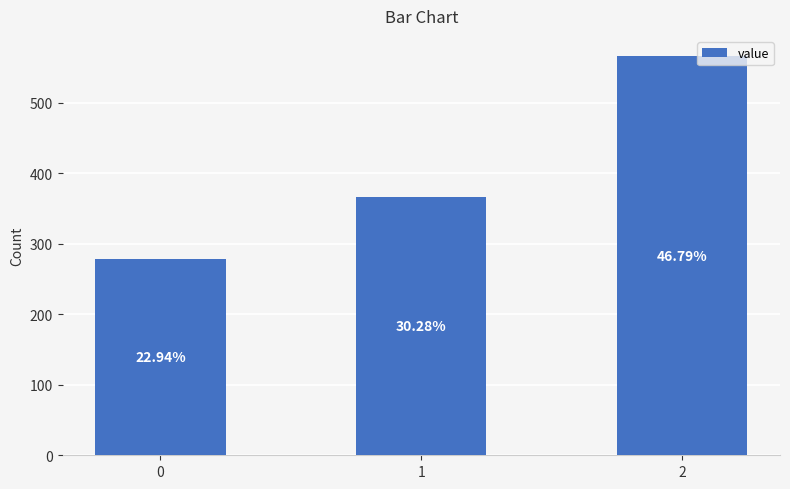

What is the sum of all values?

1211.1